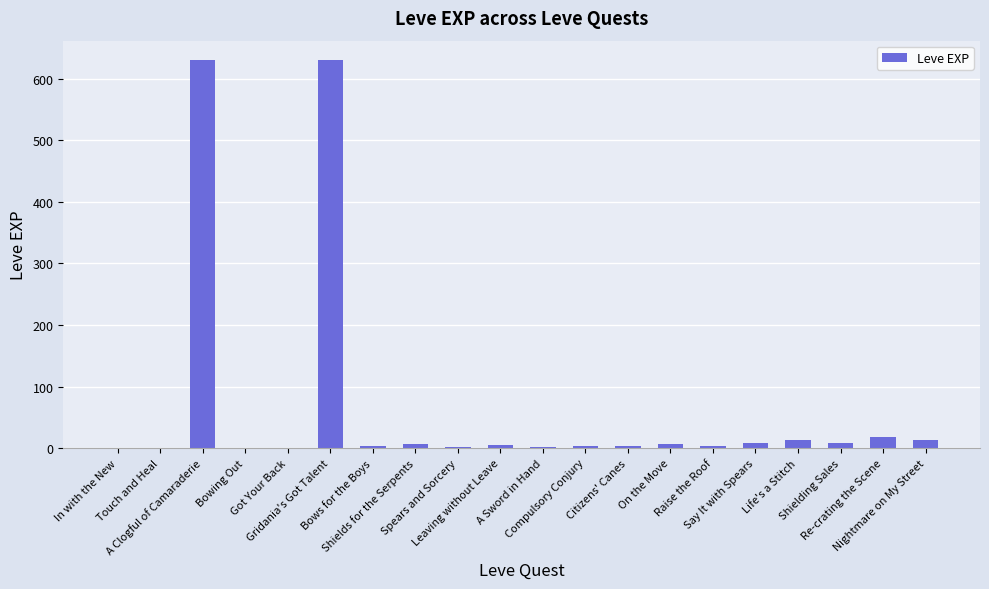

The value at A Clogful of Camaraderie is 630. True or false?

True